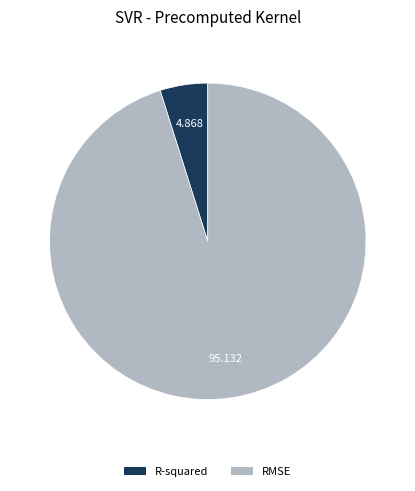

The R-squared slice represents 5% of the pie. True or false?

True